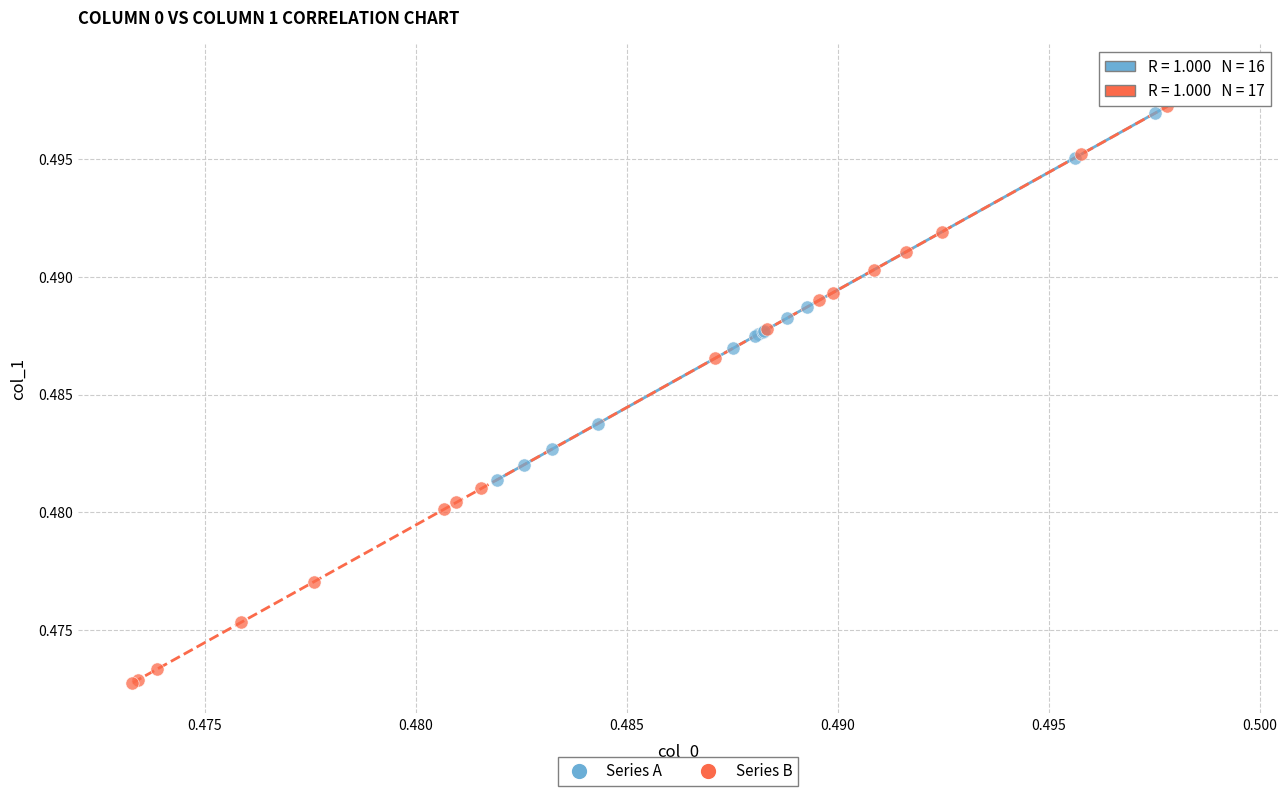

Which series has the largest Y range (max minus min)?

Series B